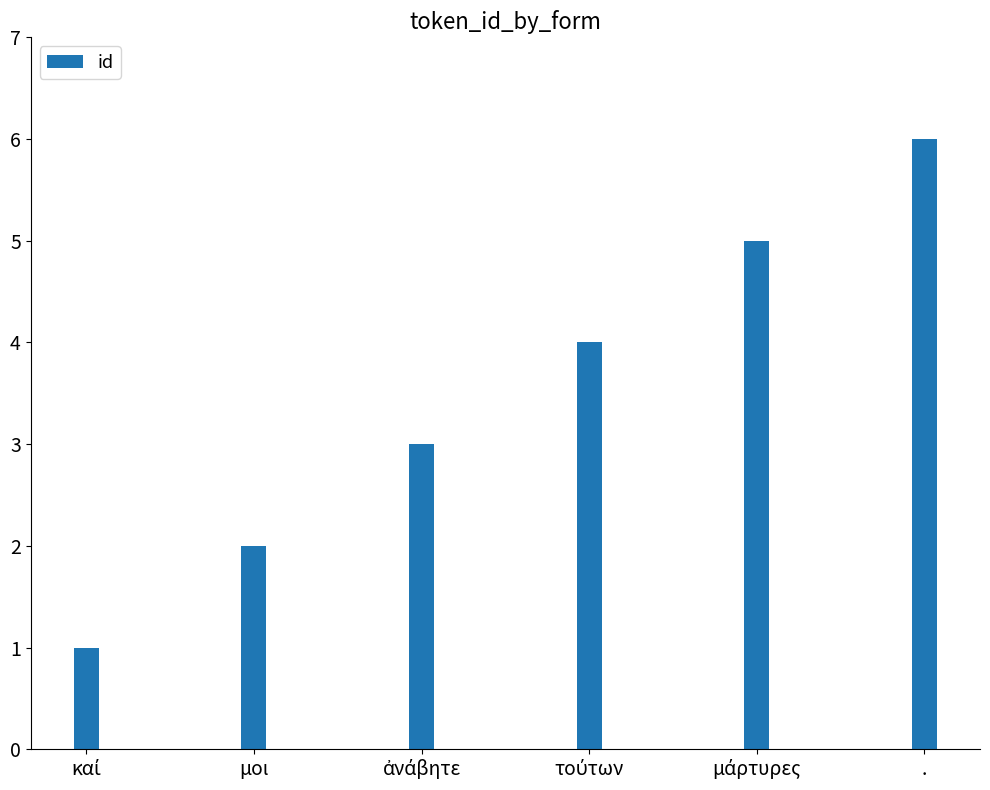

How many series are shown in this chart?

1